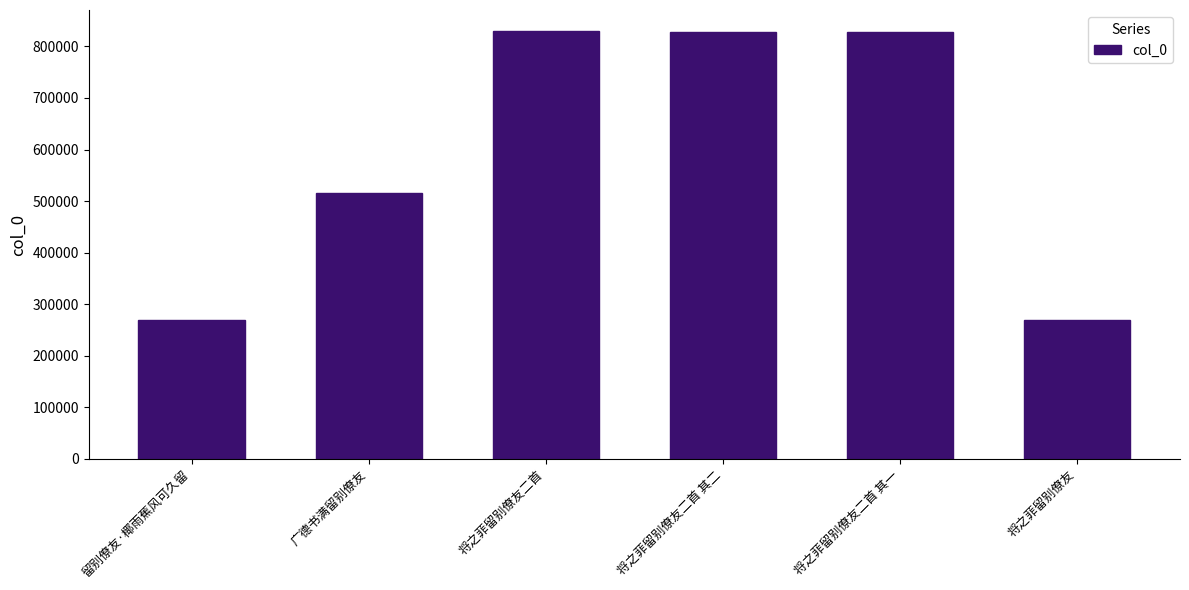

What is the minimum value shown in the chart?

268707